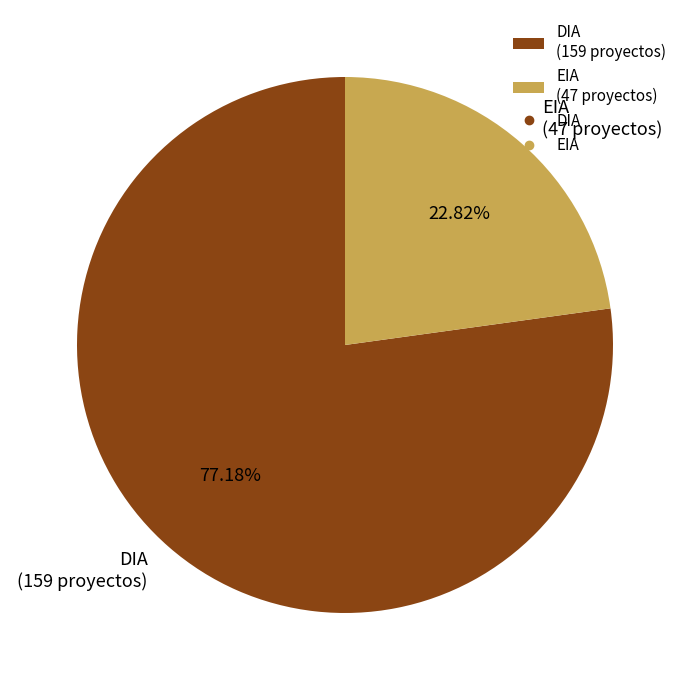

To the nearest percent, what is the average slice percentage?

50%